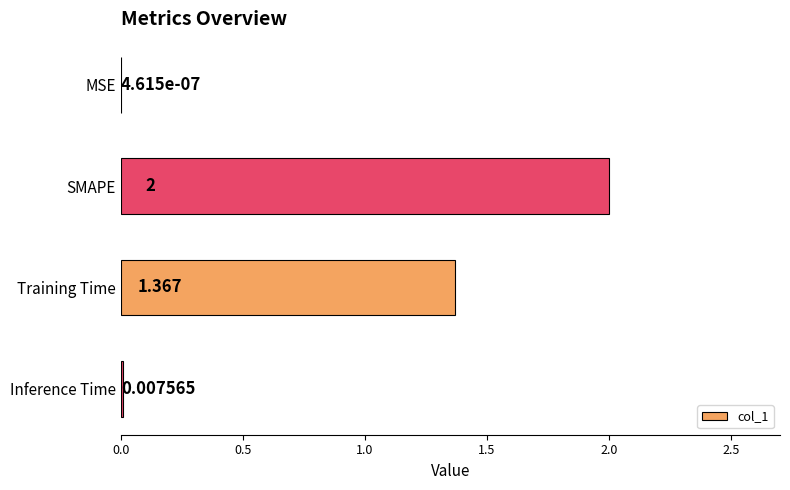

Between MSE and SMAPE, which is larger?

SMAPE